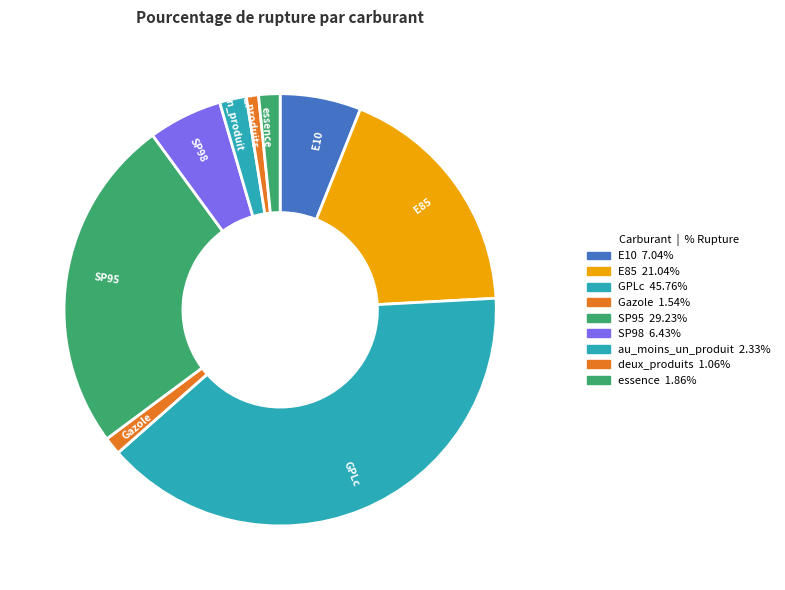

Do SP95 and E85 together represent more than half of the pie?

No